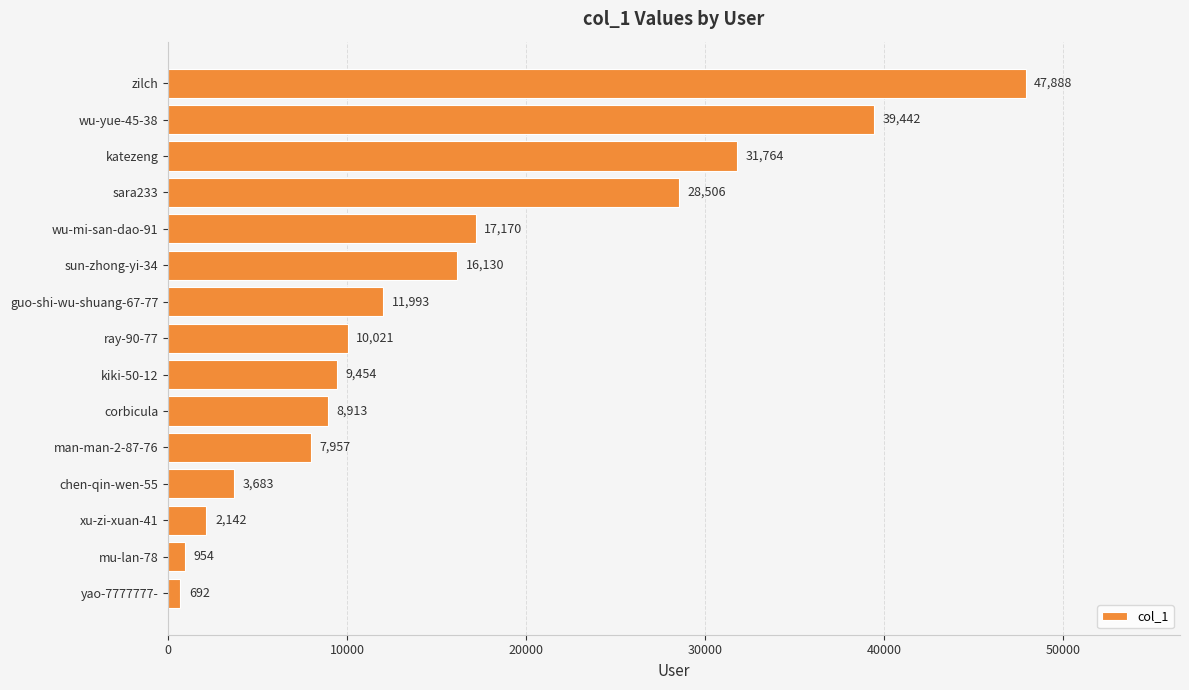

What is the label of the 3rd bar from the top?

katezeng